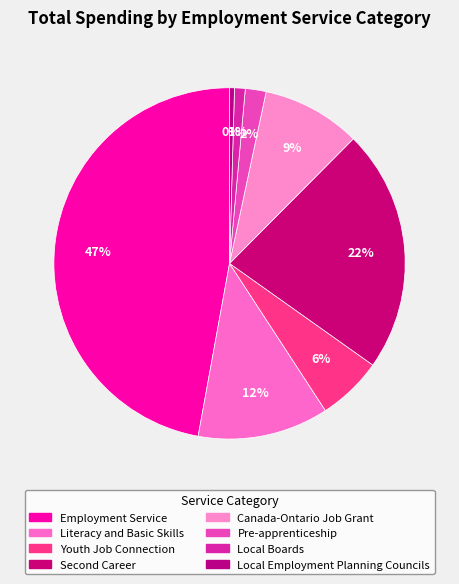

How many slices are in this pie chart?

8